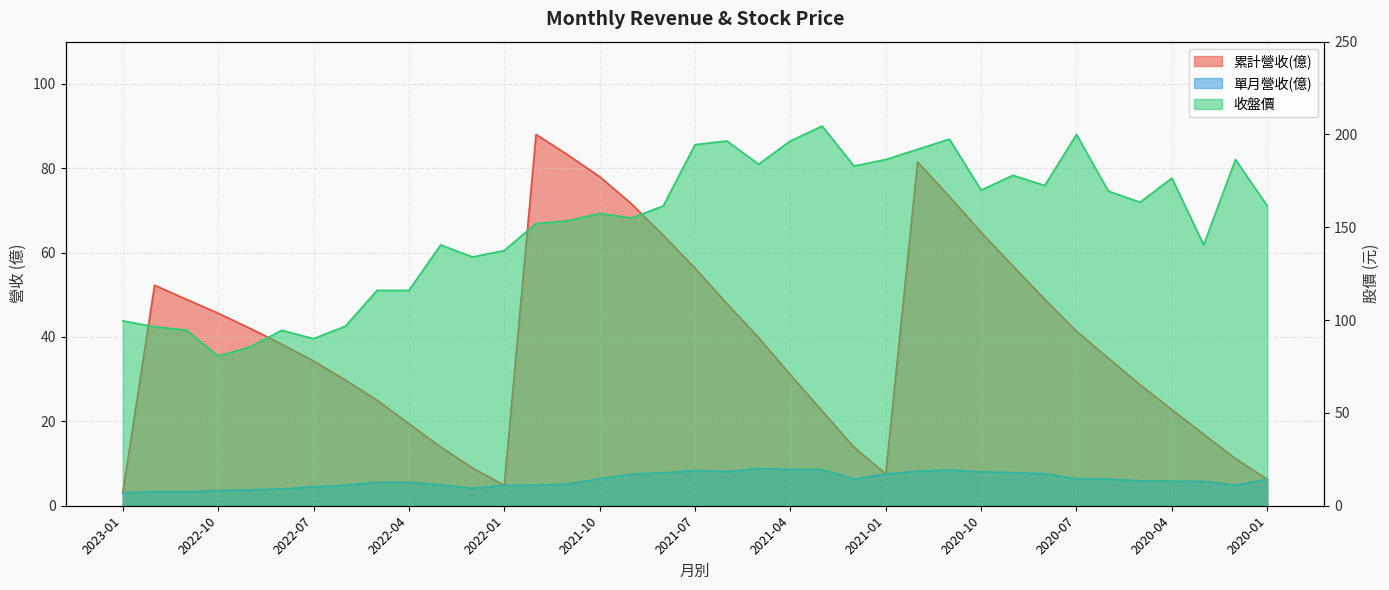

Where is 收盤價 nearest to the value 142?

2022-03